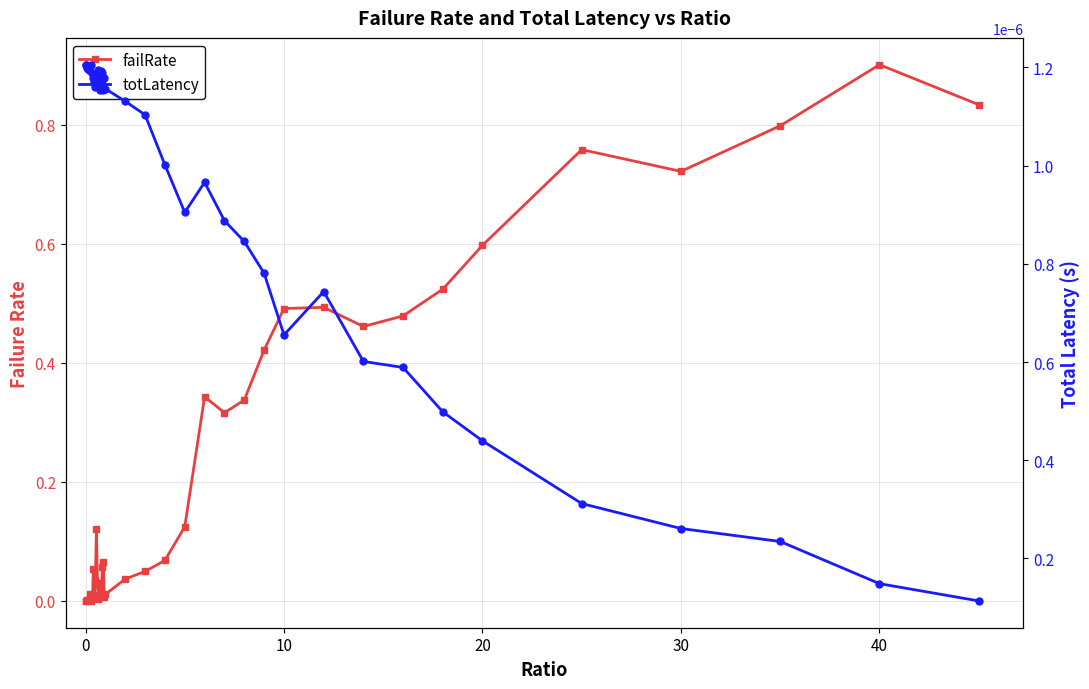

What is the sum of all failRate values?

9.2